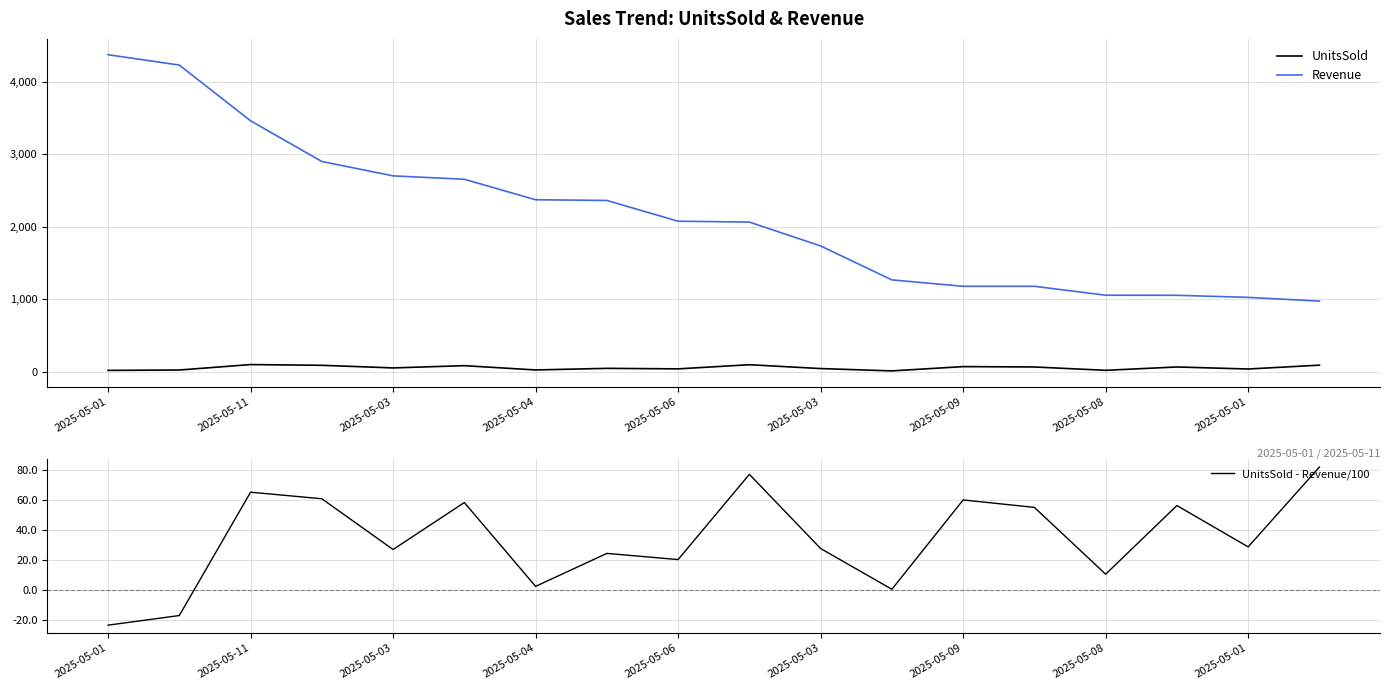

At which category does the chart reach its minimum across all series?

2025-05-01